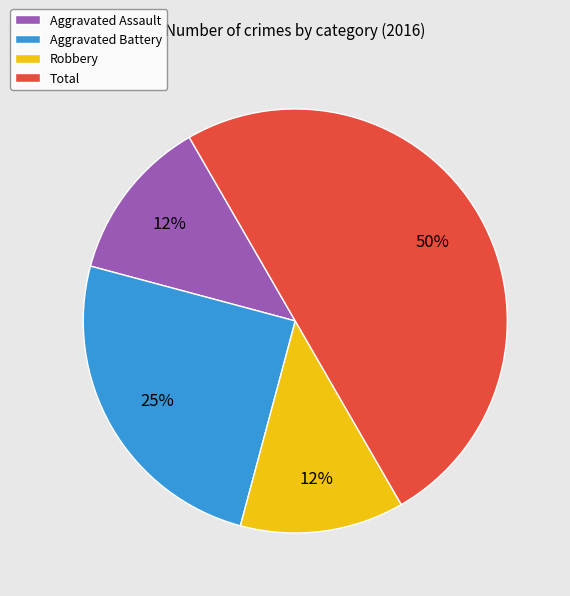

What is the ratio of the value at Robbery to the value at Aggravated Battery?

0.5